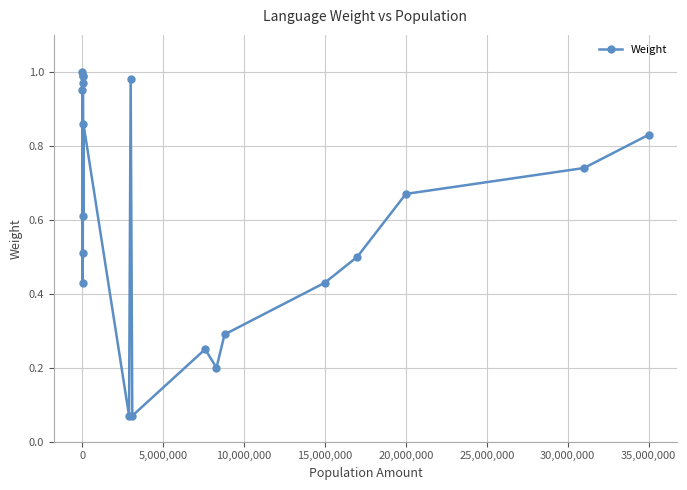

How many interior local valleys (lower than both neighbors) does the data have?

6